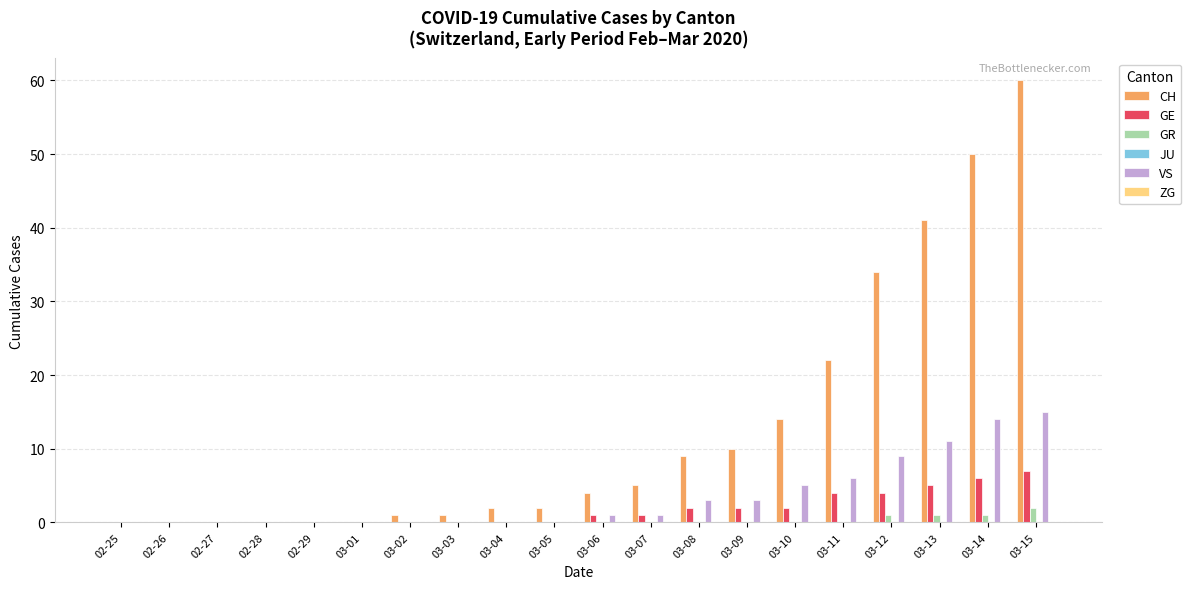

How many groups of bars are there?

20